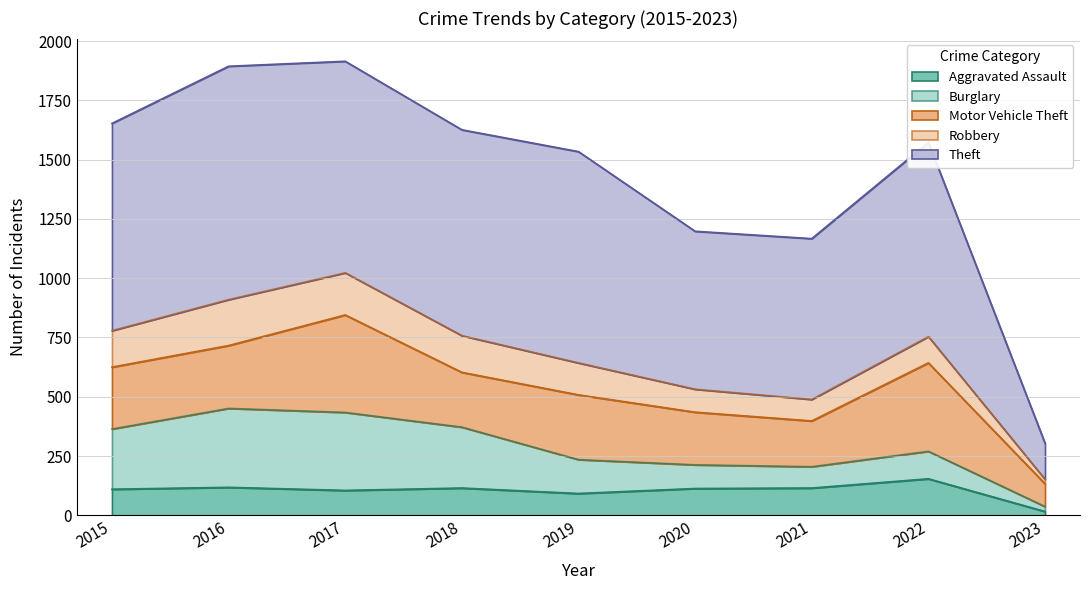

Does the chart have visible grid lines?

Yes